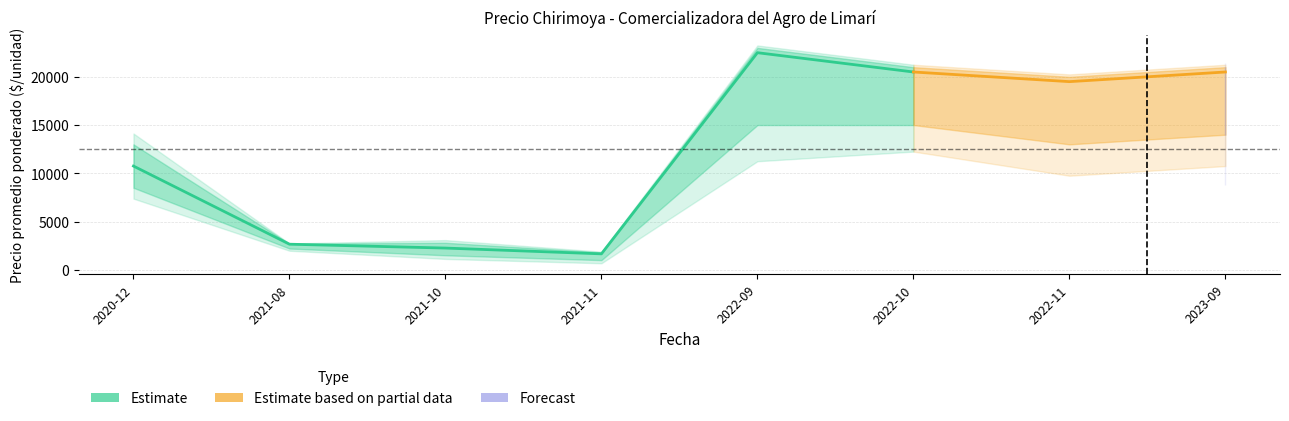

How many lines are shown in the chart?

3